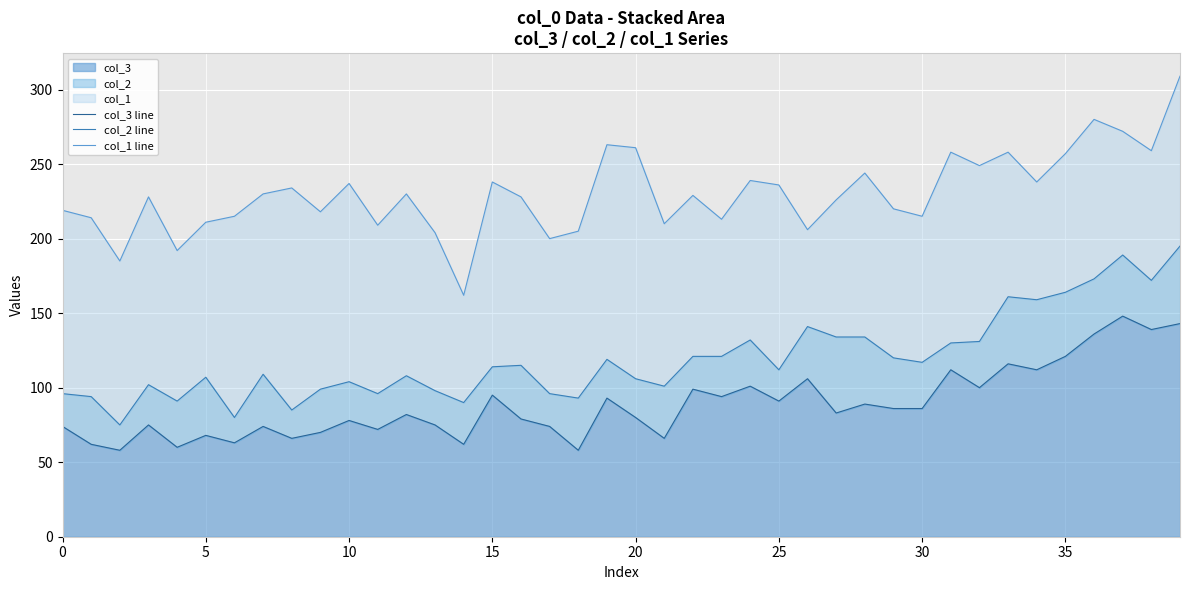

Reading right to left, transcribe all the data shown in this chart.

col_3 line: 143	139	148	136	121	112	116	100	112	86	86	89	83	106	91	101	94	99	66	80	93	58	74	79	95	62	75	82	72	78	70	66	74	63	68	60	75	58	62	74
col_2 line: 195	172	189	173	164	159	161	131	130	117	120	134	134	141	112	132	121	121	101	106	119	93	96	115	114	90	98	108	96	104	99	85	109	80	107	91	102	75	94	96
col_1 line: 309	259	272	280	257	238	258	249	258	215	220	244	226	206	236	239	213	229	210	261	263	205	200	228	238	162	204	230	209	237	218	234	230	215	211	192	228	185	214	219